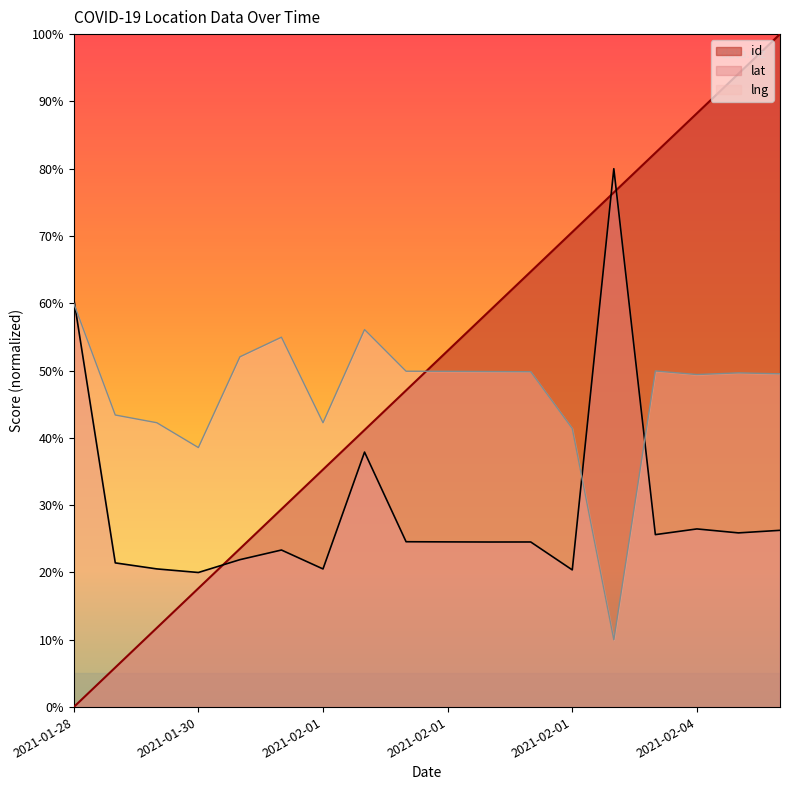

What are all the series names shown in the legend?

id, lat, lng